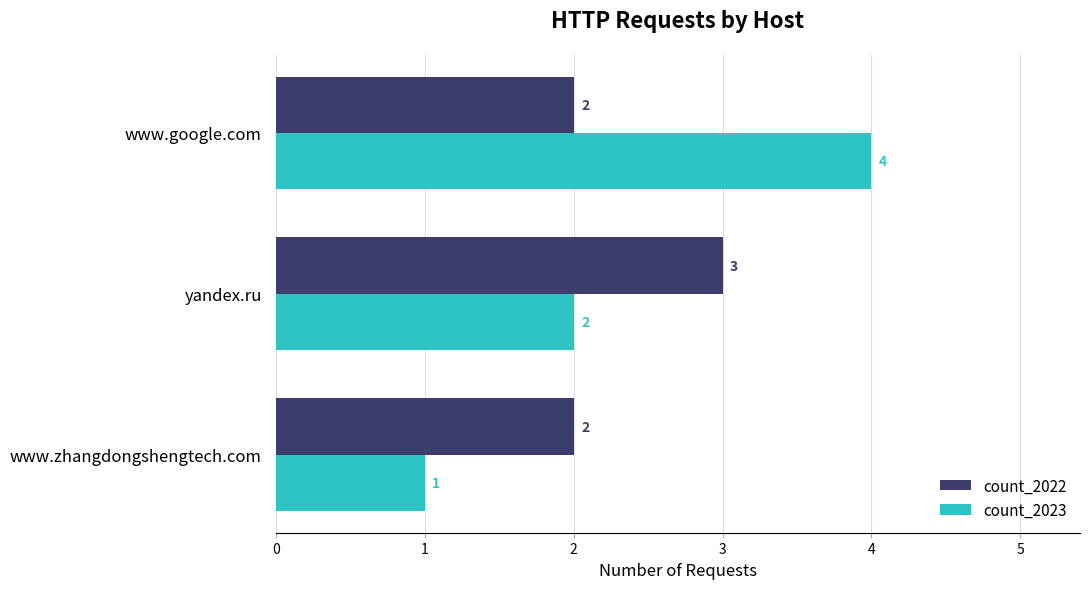

At how many categories does at least one series exceed 1?

3